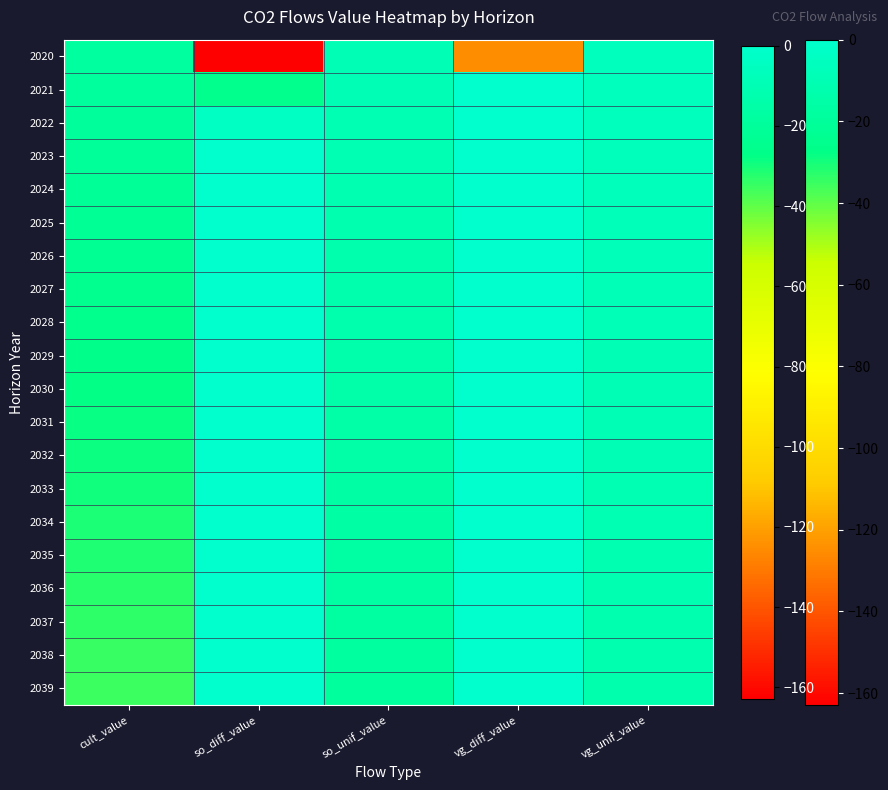

What is the difference between the highest and lowest values at vg_diff_value?

125.1